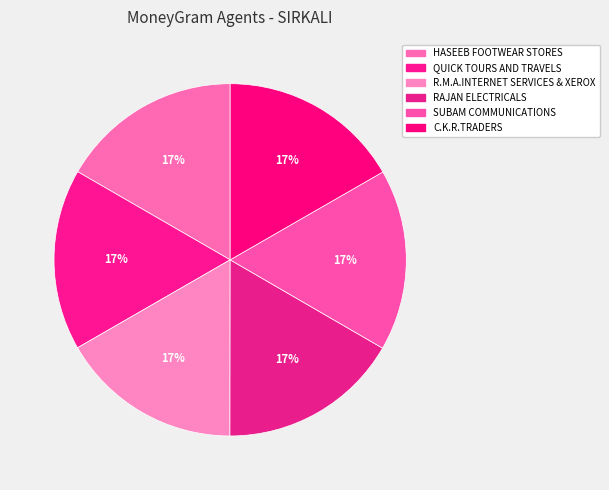

What portion of the pie excludes R.M.A.INTERNET SERVICES & XEROX?

83.3%